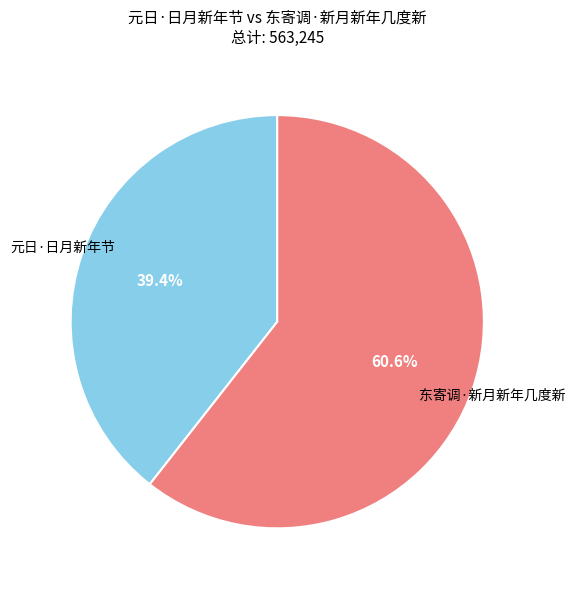

Is there a majority slice in this chart?

Yes